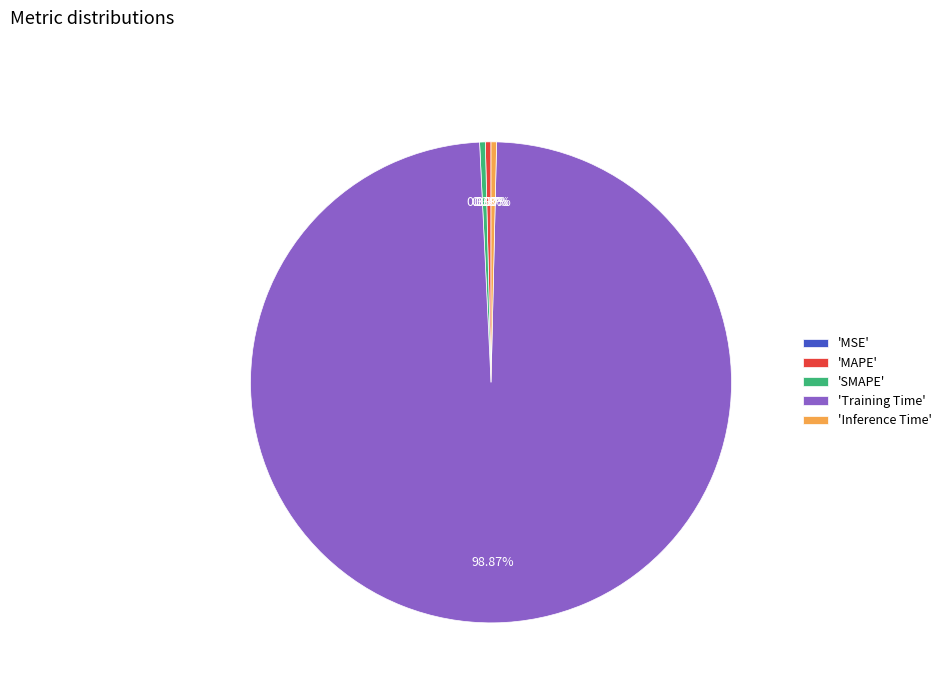

What is the majority slice?

'Training Time'